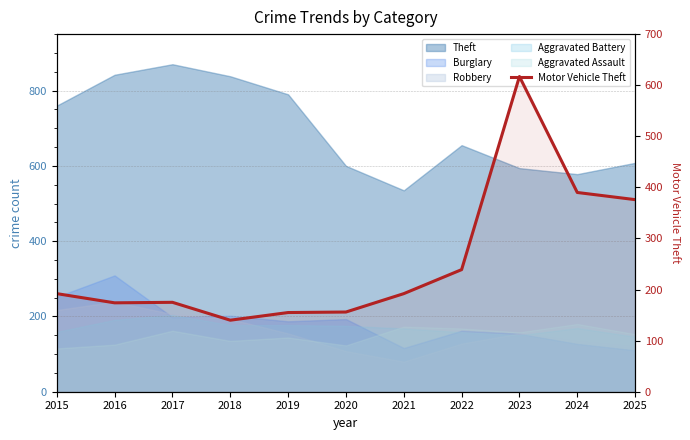

Rank the categories by value from highest to lowest.

2023, 2024, 2025, 2022, 2015, 2021, 2017, 2016, 2020, 2019, 2018